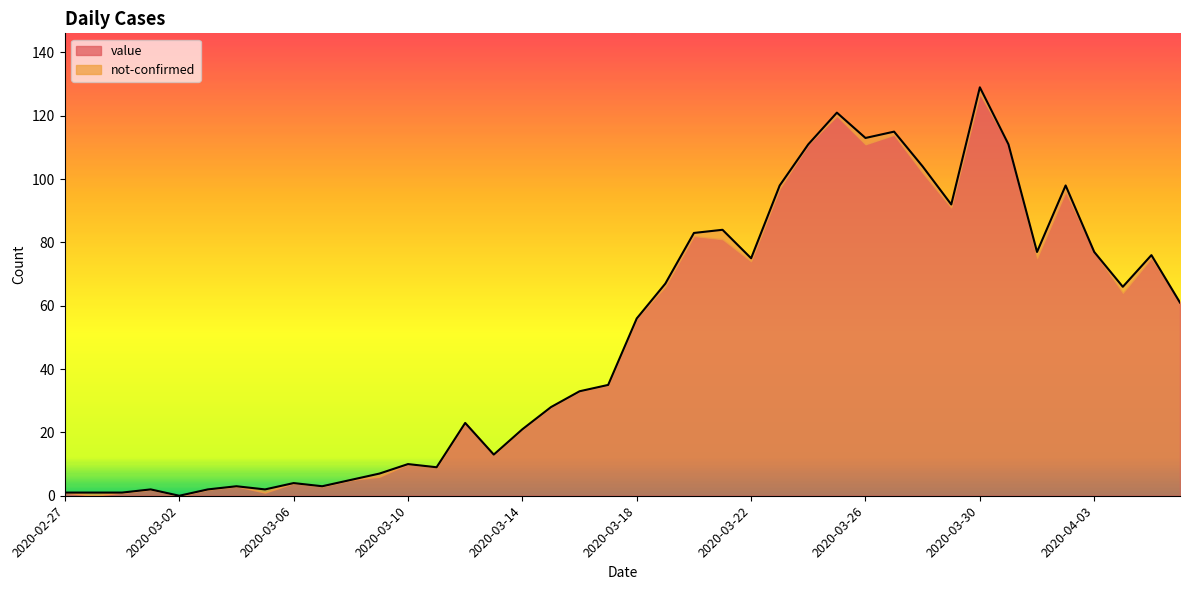

Reading left to right, what are all the values shown in this chart?

1	1	1	2	0	2	3	2	4	3	5	7	10	9	23	13	21	28	33	35	56	67	83	84	75	98	111	121	113	115	104	92	129	111	77	98	77	66	76	61